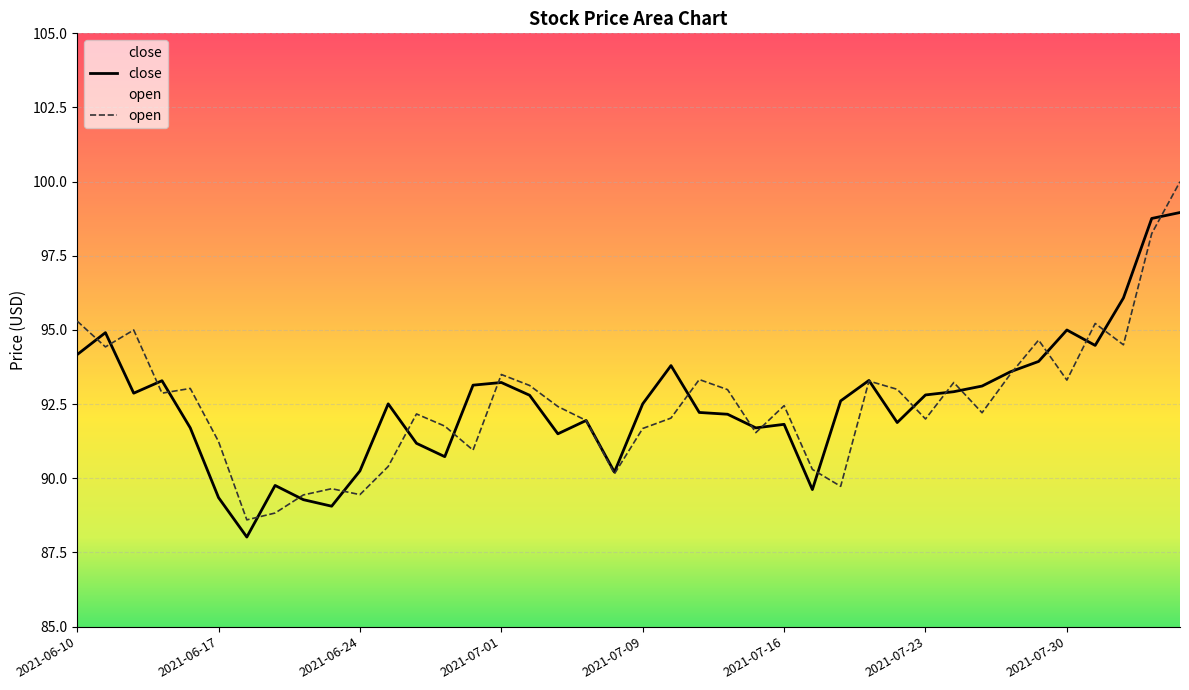

At which label does close first exceed 92?

2021-06-10